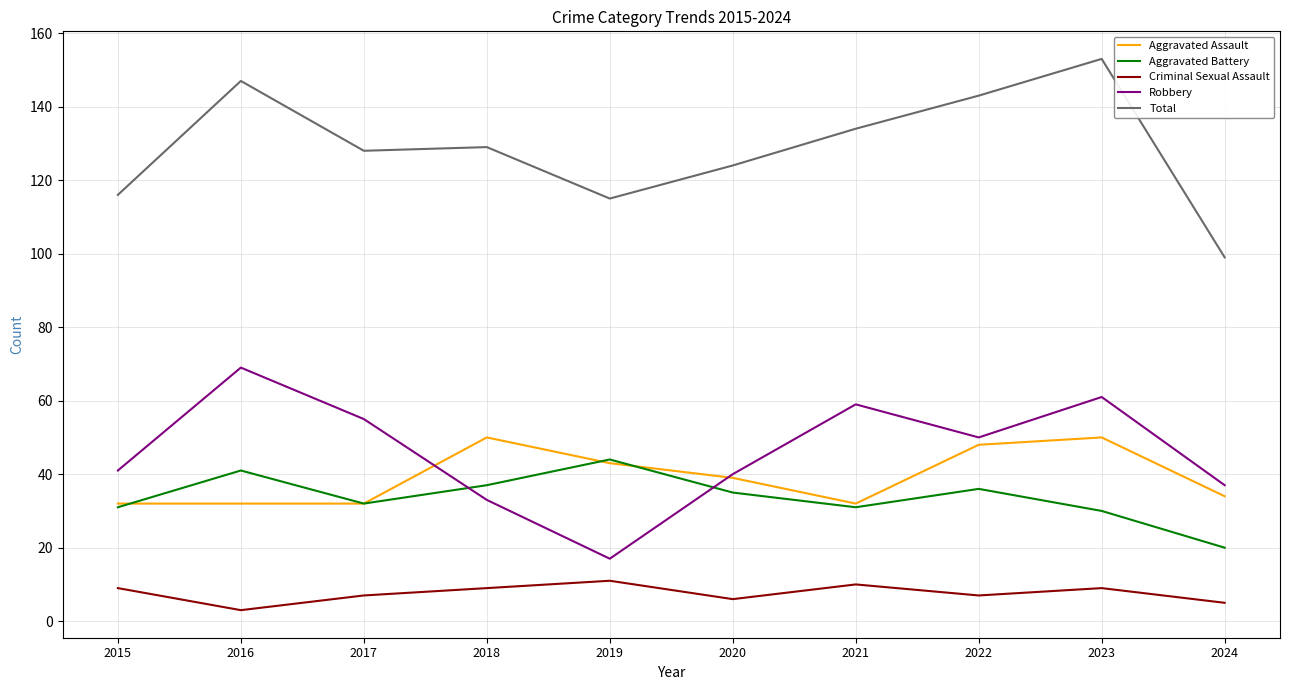

Rank the series by their maximum value, from highest to lowest.

Total, Robbery, Aggravated Assault, Aggravated Battery, Criminal Sexual Assault